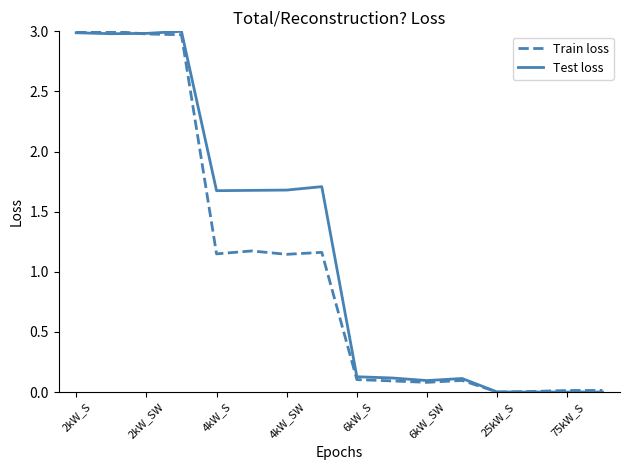

Rank the series by their average value, from highest to lowest.

Test loss, Train loss